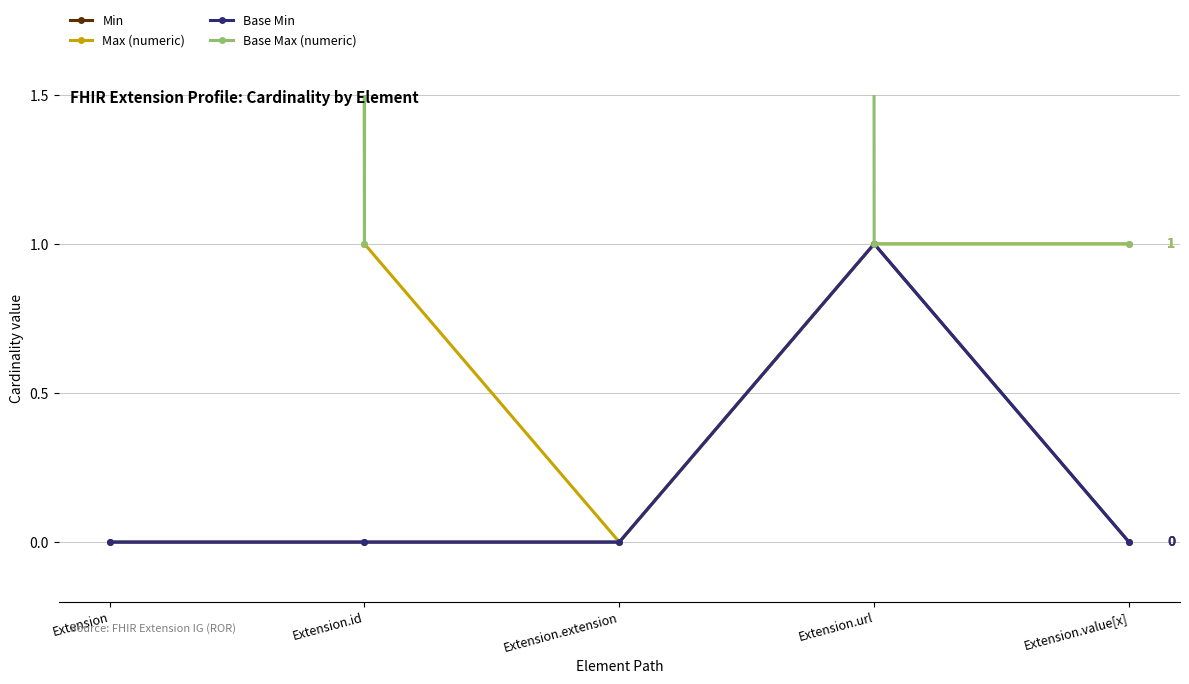

The Max (numeric) series shows 1 at Extension.url. True or false?

True